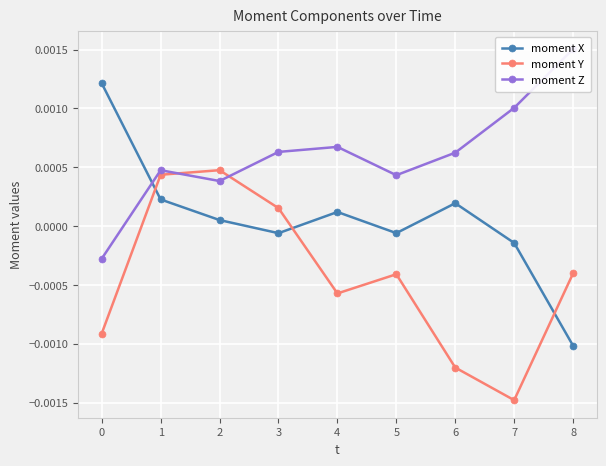

Between which two adjacent categories do moment Z and moment X first intersect?

0 and 1